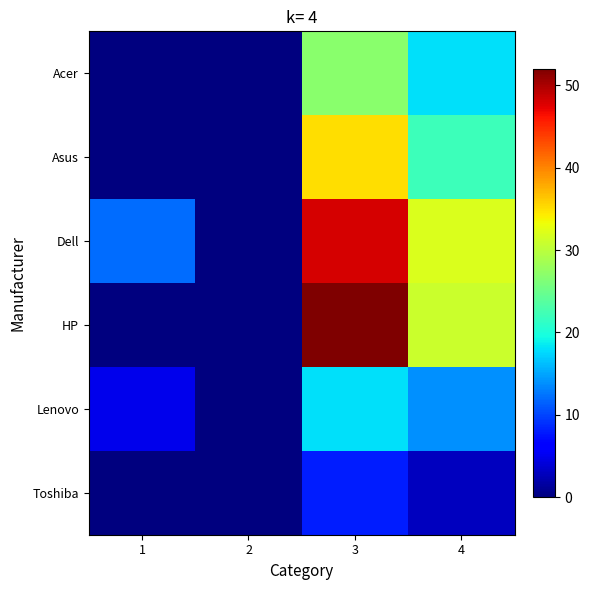

Which series has the largest total across all categories?

Dell